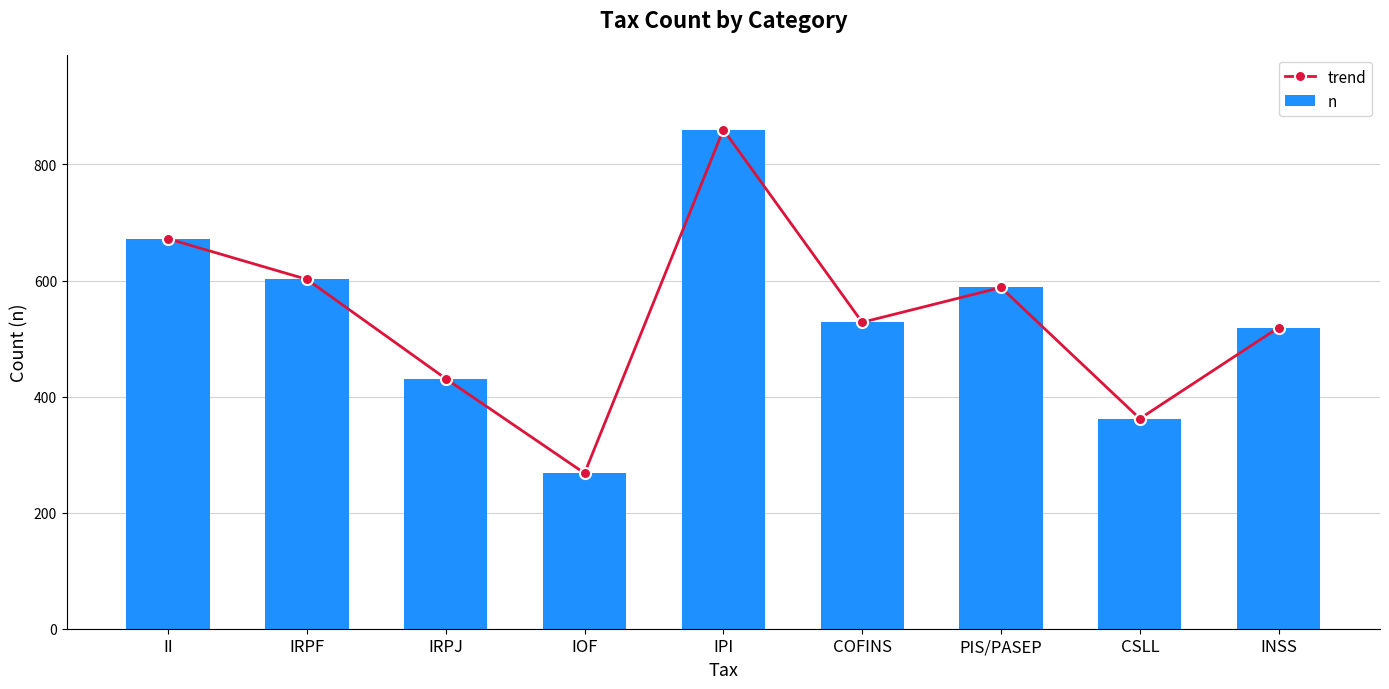

Is it true that n equals 528 at COFINS?

True